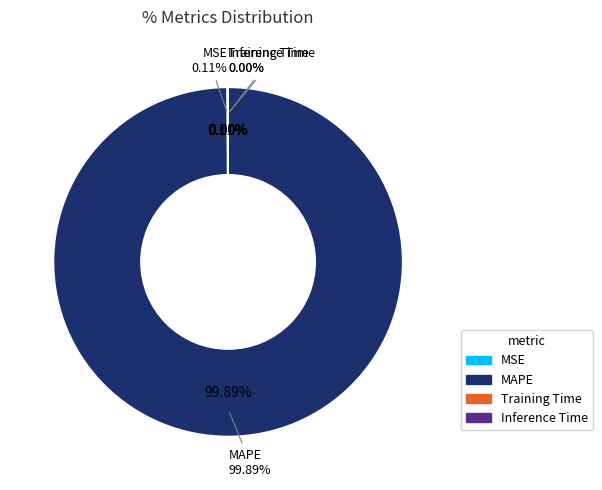

To the nearest percent, what is the average slice percentage?

25%